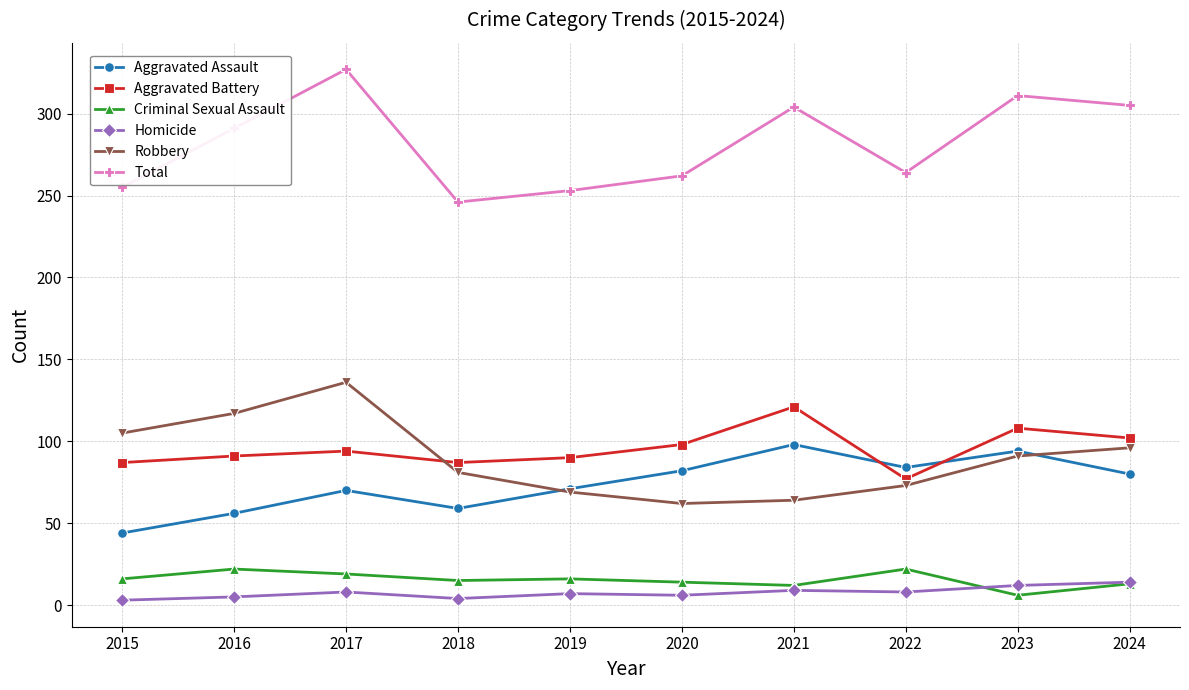

True or false: Robbery and Total intersect in this chart.

False